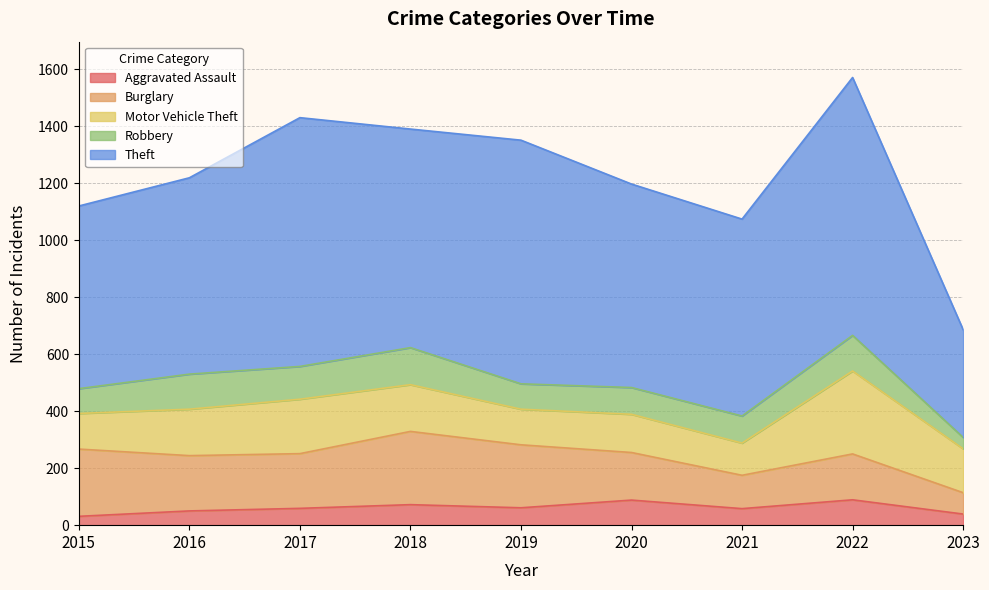

Which category has the highest value across all series?

2022